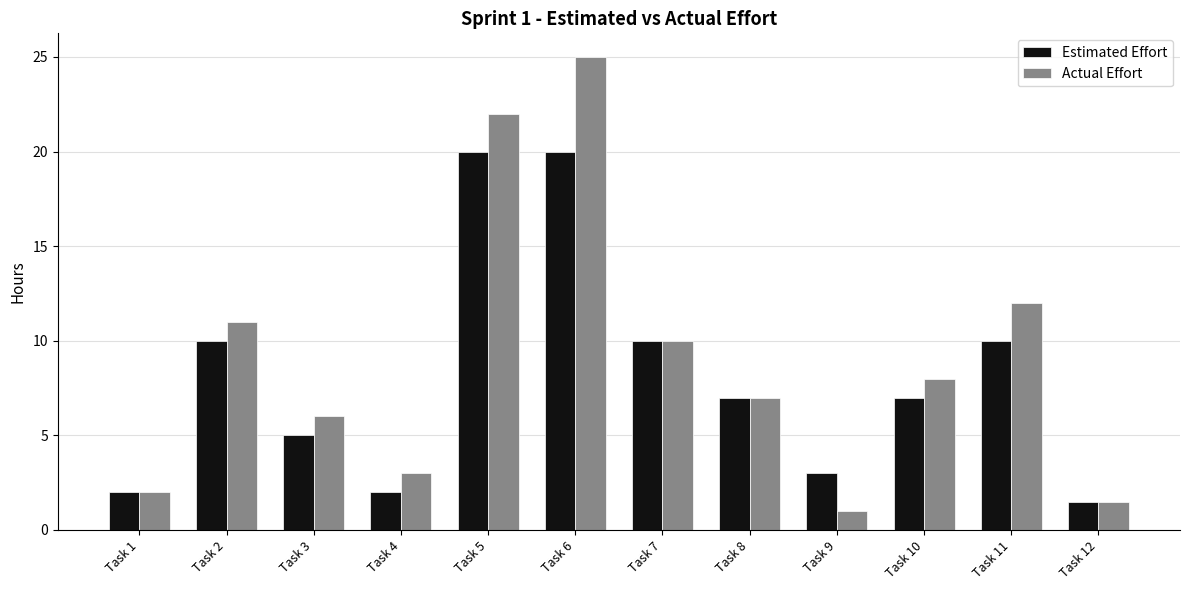

Does the chart contain any negative values?

No